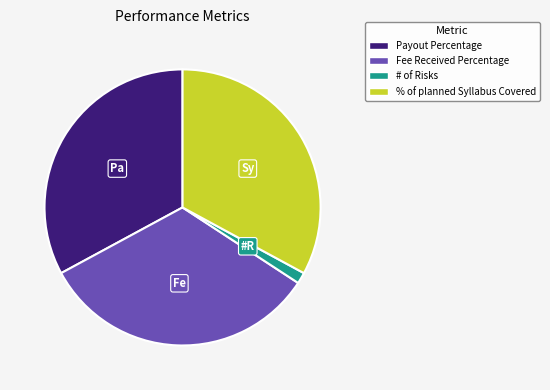

Does any single category account for the majority?

No